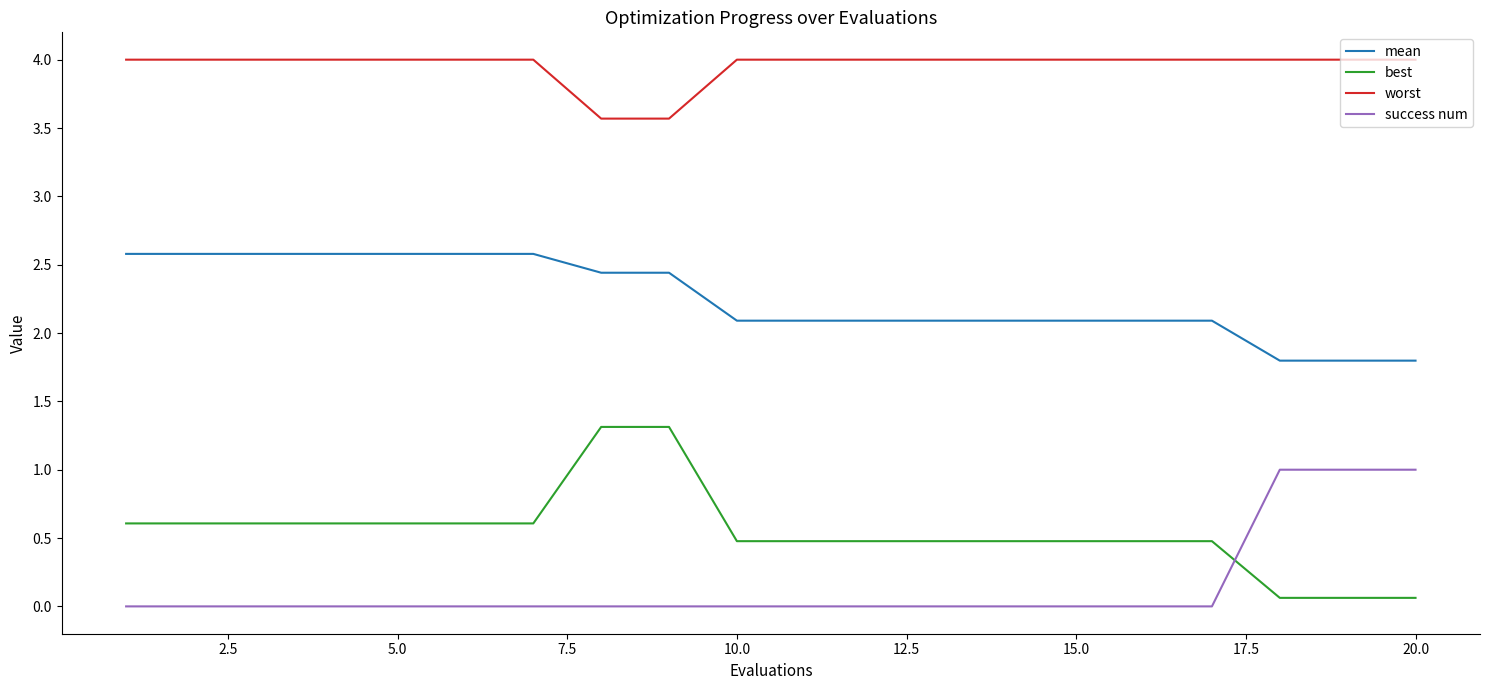

True or false: success num and mean intersect in this chart.

False